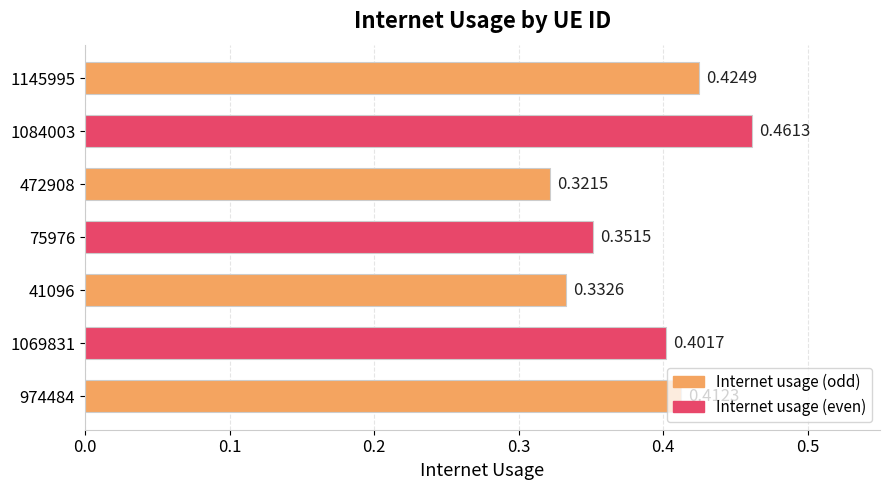

Rank the categories by value from lowest to highest.

472908, 41096, 75976, 1069831, 974484, 1145995, 1084003